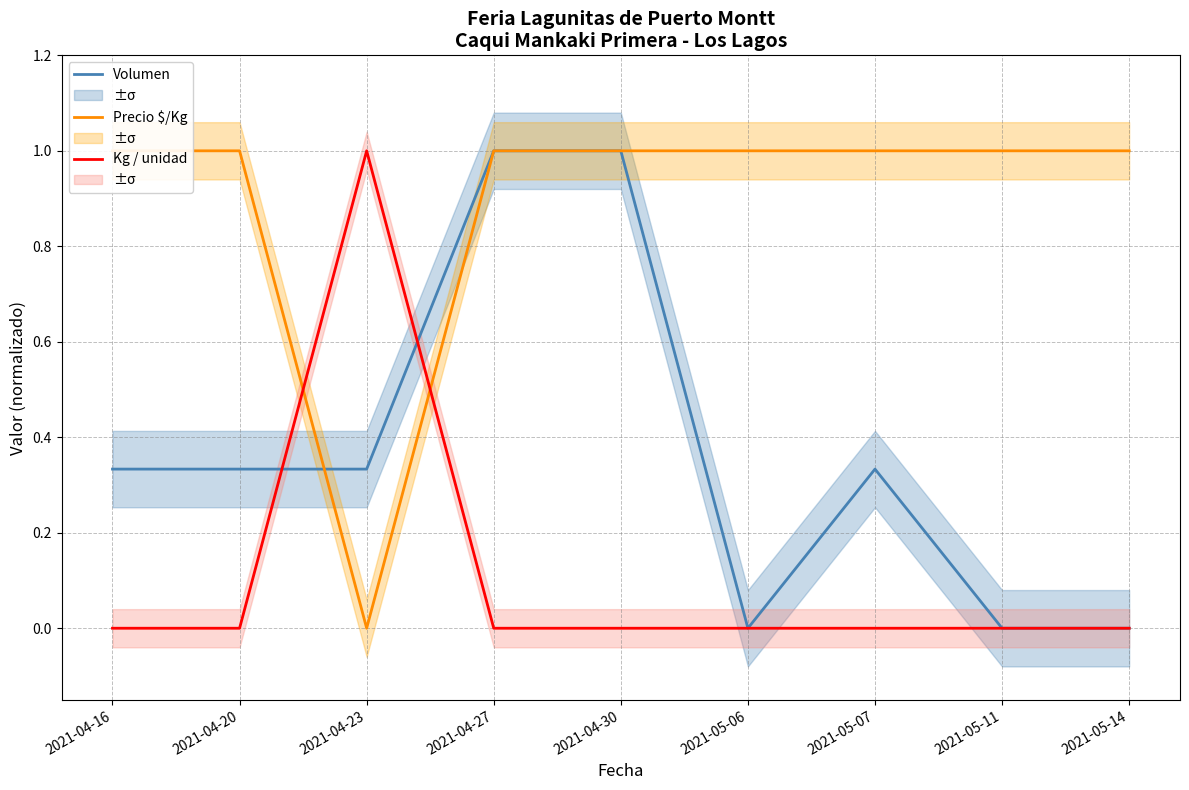

What is the average value of the Precio $/Kg series?

0.9